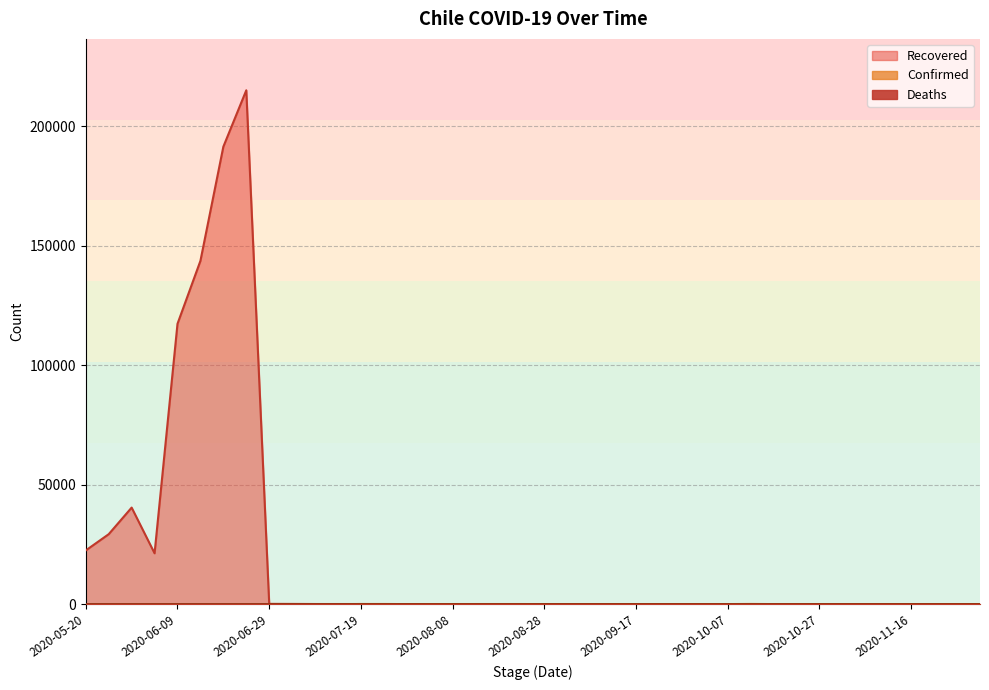

Is the value of Recovered at 2020-06-14 greater than the value of Deaths at 2020-07-29?

Yes